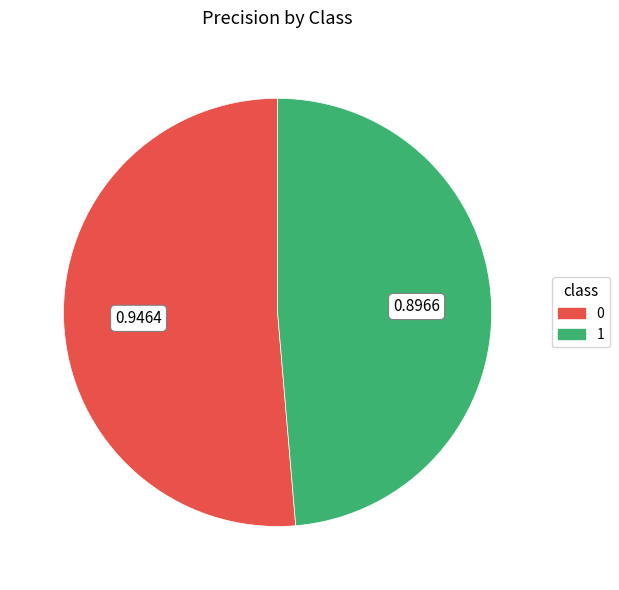

How many segments does this pie chart have?

2